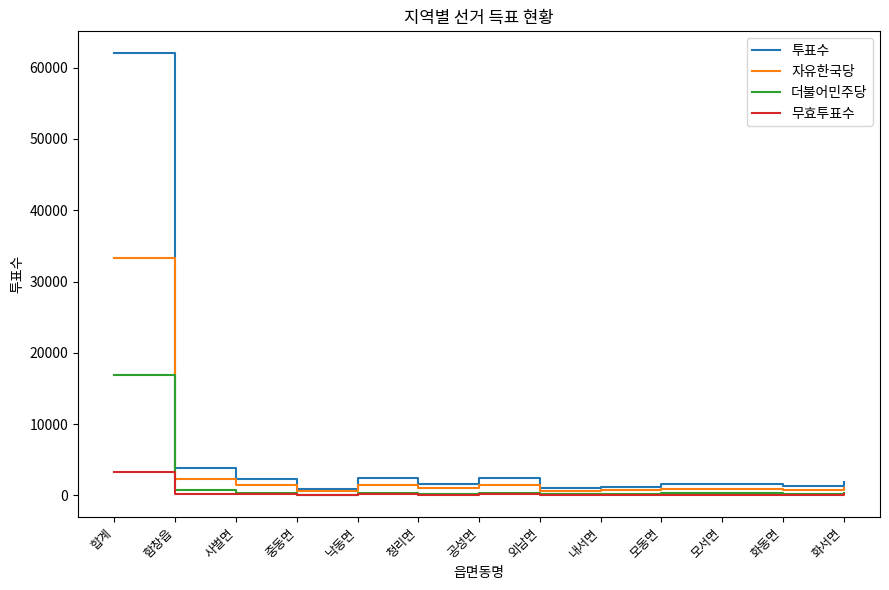

What position from the right is 중동면?

10